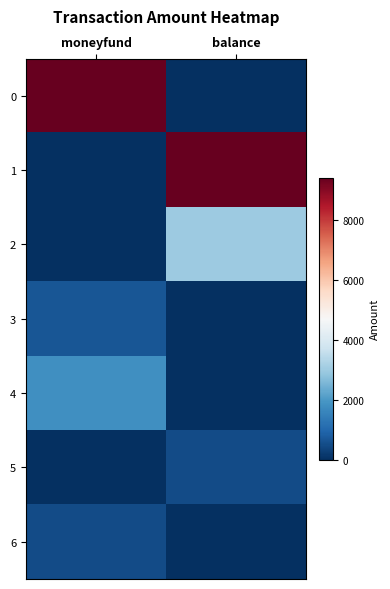

At which category is the sum across all series the highest?

balance